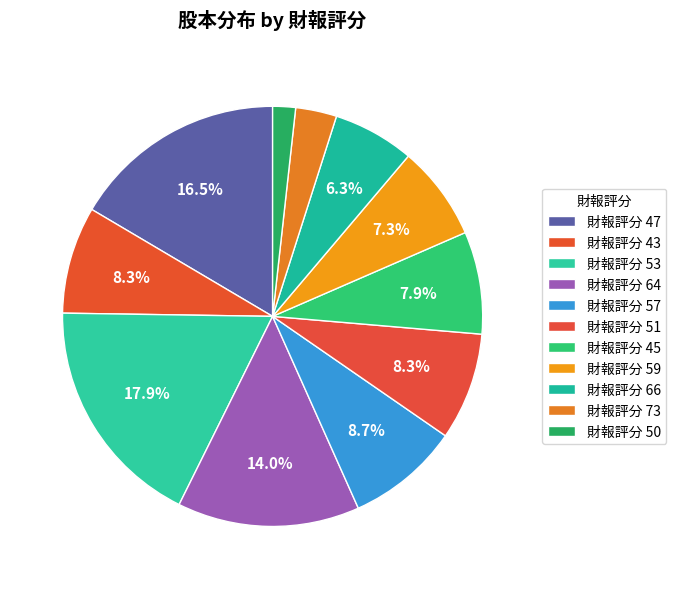

Does any single category account for the majority?

No